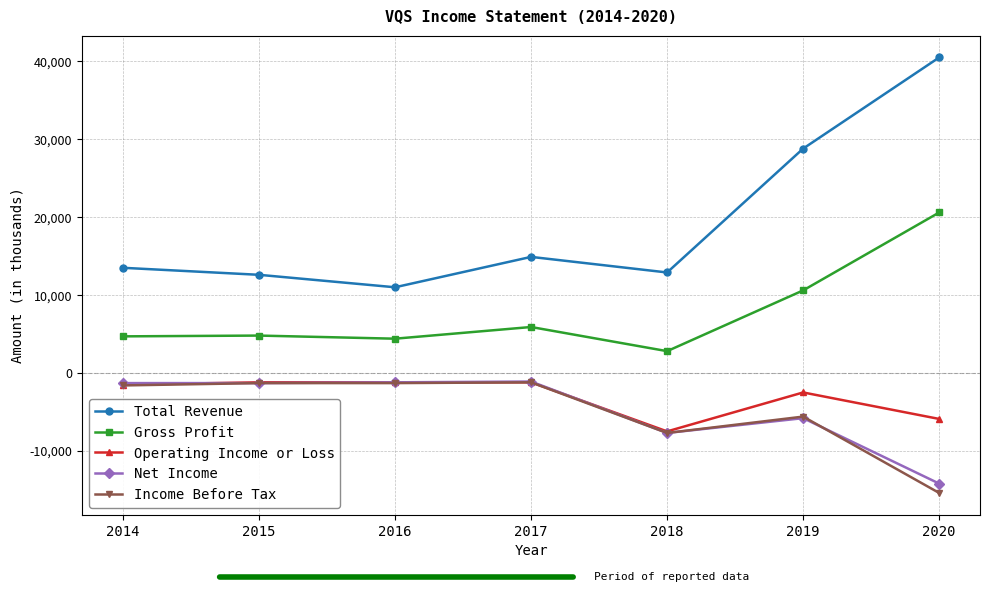

Where does the Income Before Tax series first go above -1600?

2015